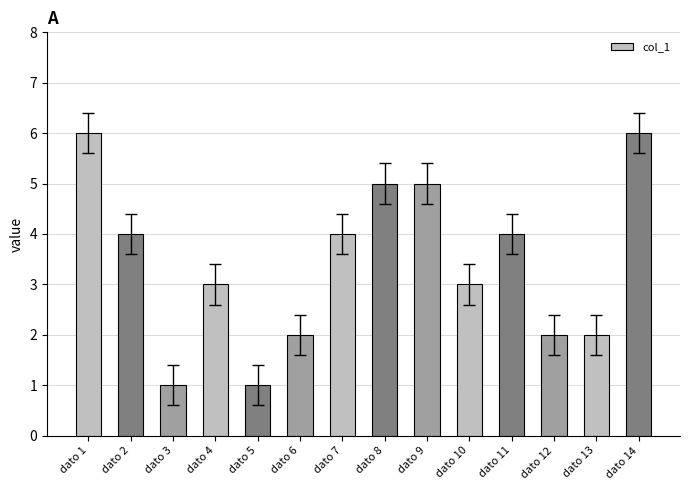

Which has a higher value, dato 14 or dato 4?

dato 14